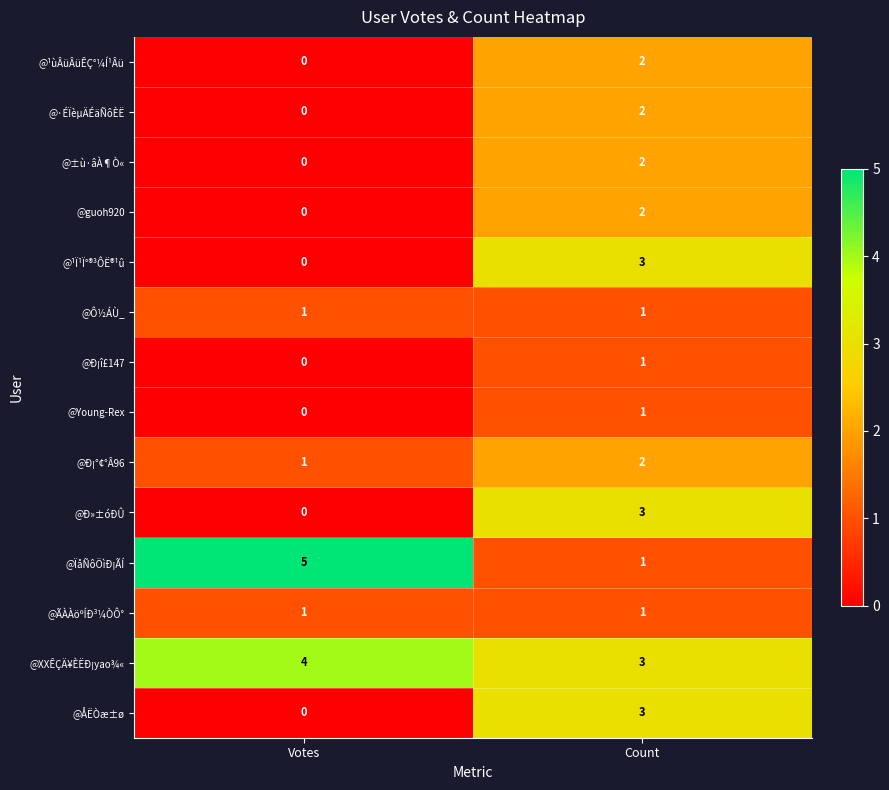

Reading left to right, extract all data points from this chart.

@¹ùÂüÂüÊÇ°¼Í¹Âü: 0	2
@·ÉÏèµÄÉäÑôÈË: 0	2
@±ù·âÀ¶Ò«: 0	2
@guoh920: 0	2
@¹Ï¹Ï°®³ÔË®¹û: 0	3
@Ô½ÁÙ_: 1	1
@Ð¡î£147: 0	1
@Young-Rex: 0	1
@Ð¡°¢°Â96: 1	2
@Ð»±óÐÛ: 0	3
@ÏåÑôÖìÐ¡ÃÍ: 5	1
@ÃÀÀöºÍÐ³¼ÒÔ°: 1	1
@XXÊÇÄ¥ÈËÐ¡yao¾«: 4	3
@ÅËÒæ±ø: 0	3